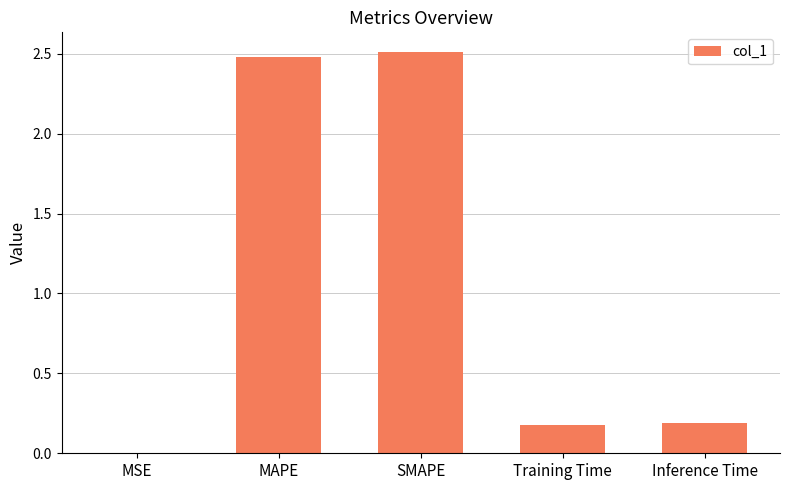

Which has a higher value, Inference Time or MAPE?

MAPE